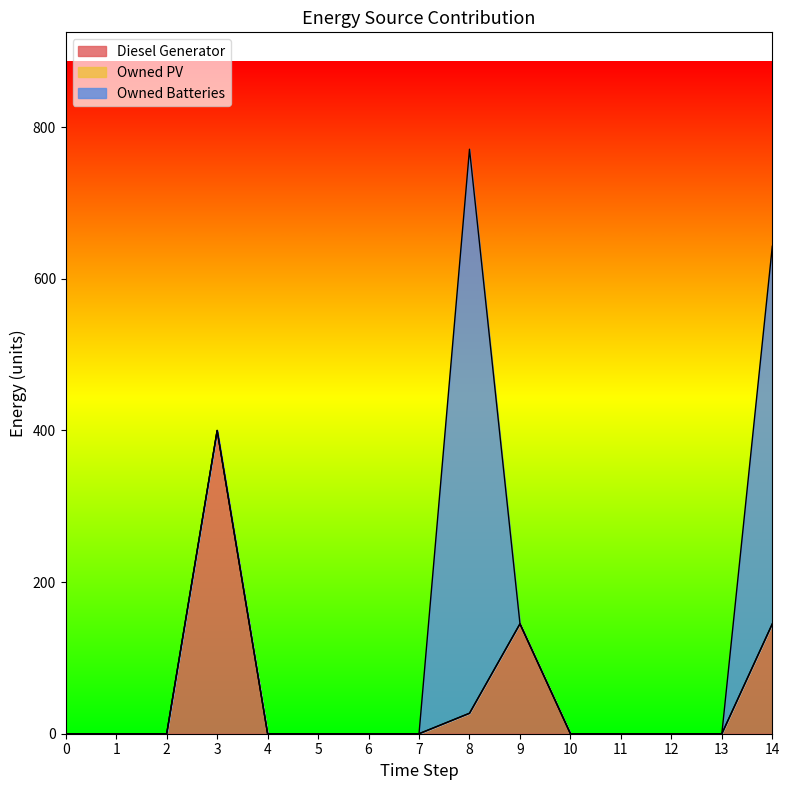

Reading right to left, extract all data points from this chart.

Diesel Generator: 145	0	0	0	0	145	27	0	0	0	0	400	0	0	0
Owned PV: 0	0	0	0	0	0	0	0	0	0	0	0	0	0	0
Owned Batteries: 498	0	0	0	0	0	744	0	0	0	0	0	0	0	0